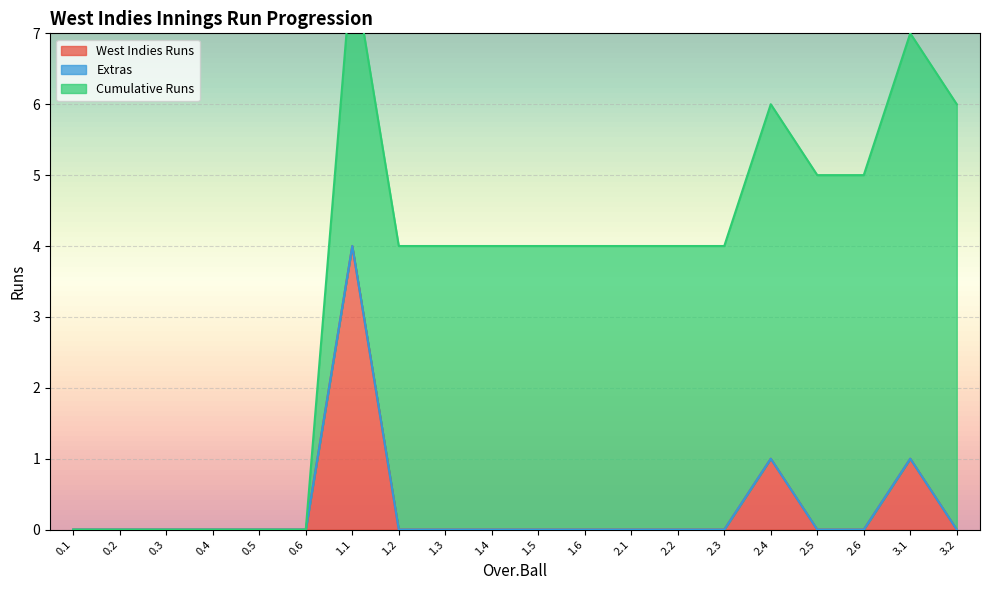

True or false: Extras and West Indies Runs cross at least once.

False